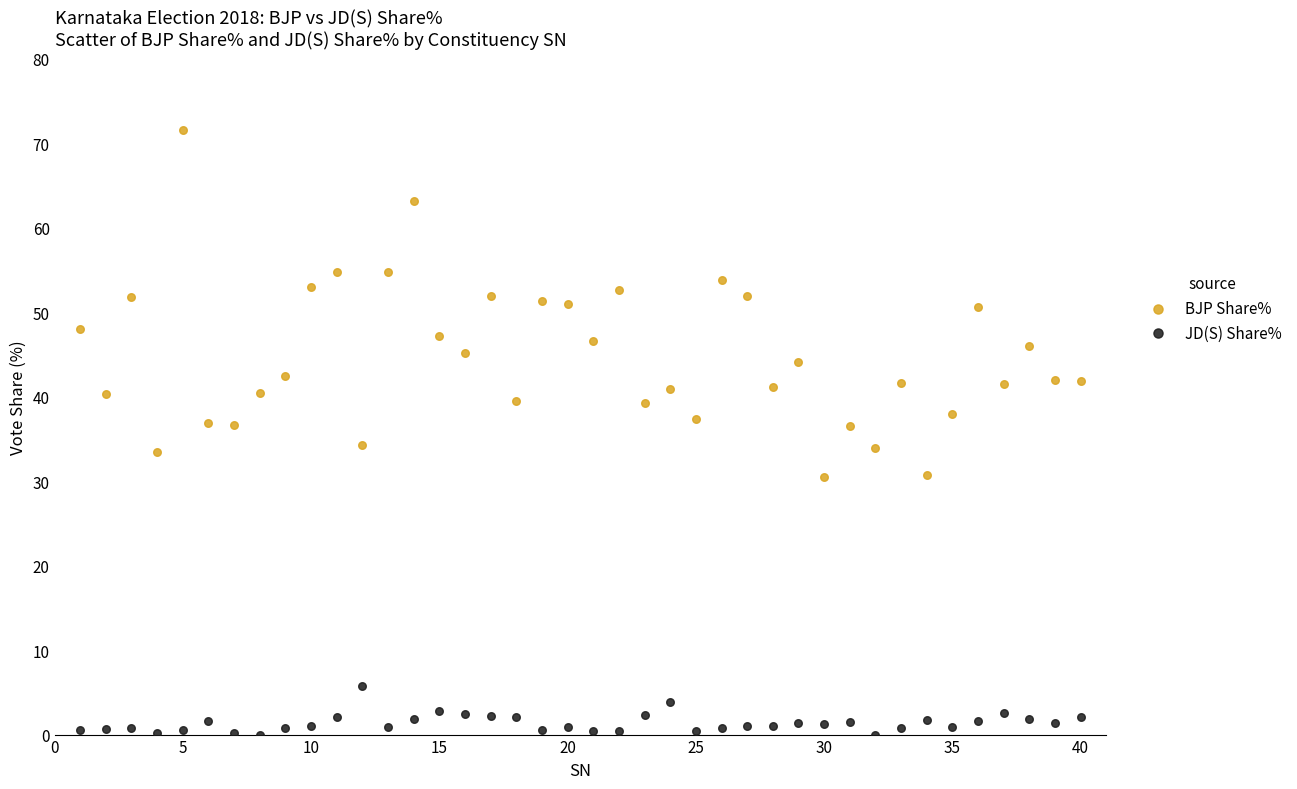

Across all data points, what is the range of Y values (max minus min)?

71.6